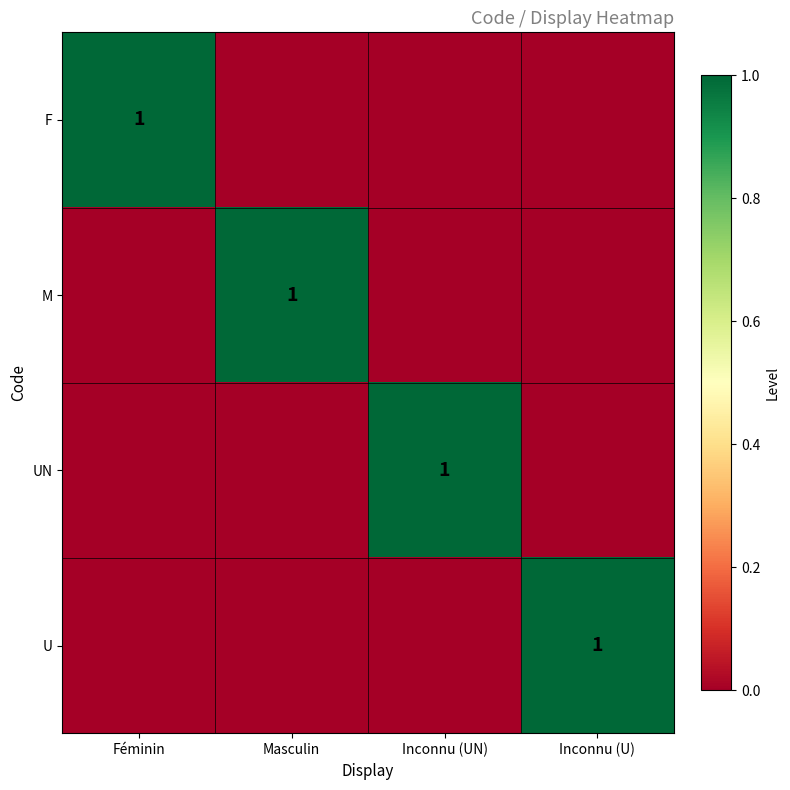

Is it true that M equals 1 at Masculin?

True